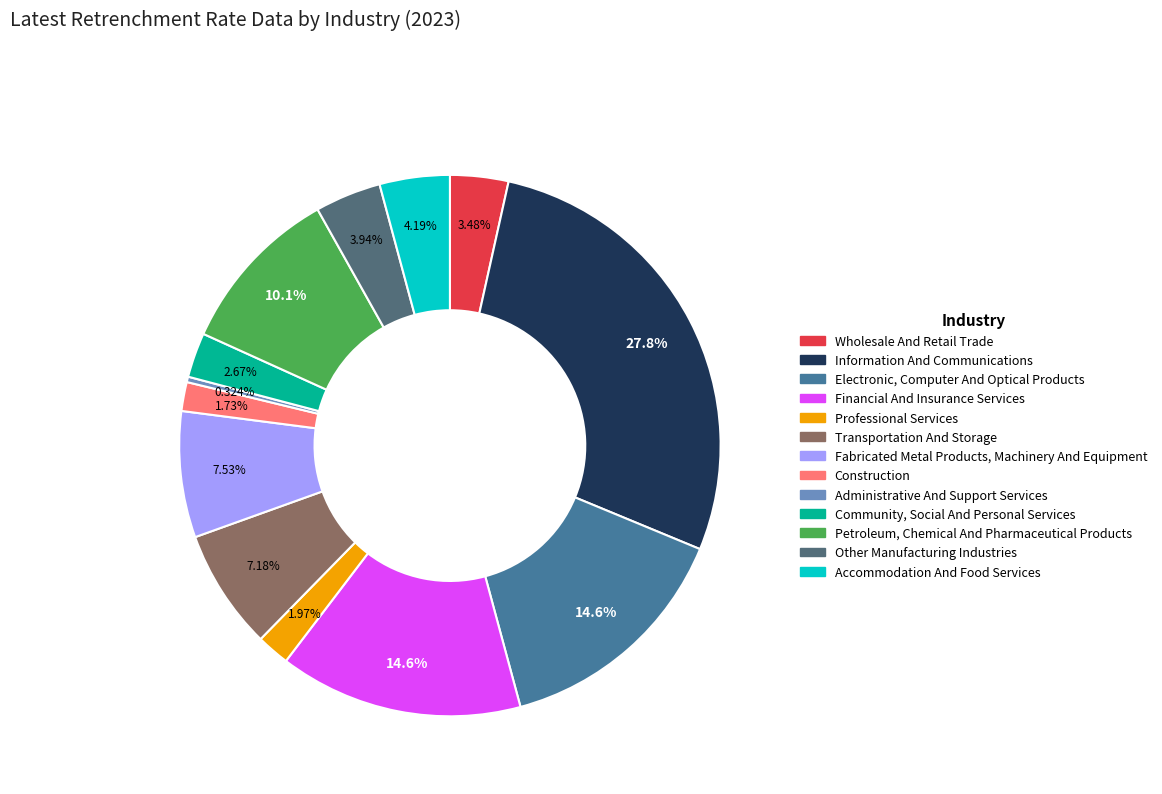

Is there a majority slice in this chart?

No